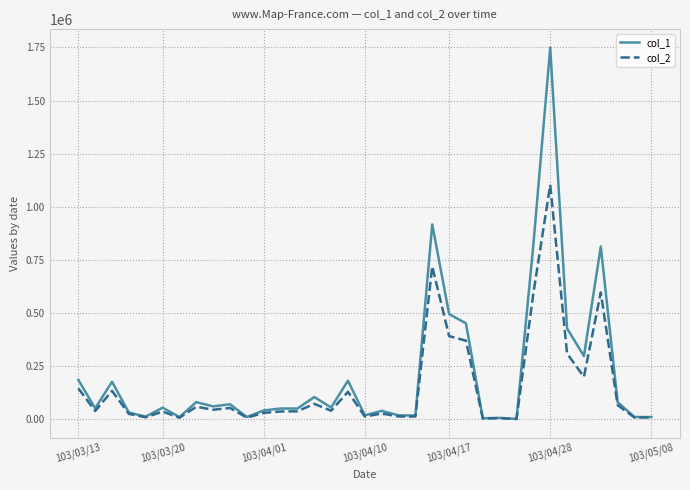

What is the sum of all col_2 values?

5331050